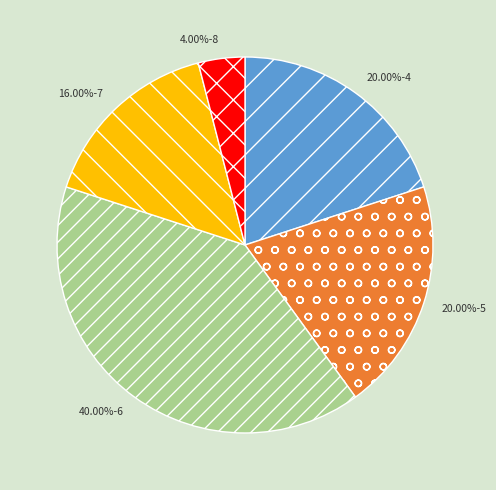

To the nearest percent, what is the difference between the largest and smallest slice percentages?

36%